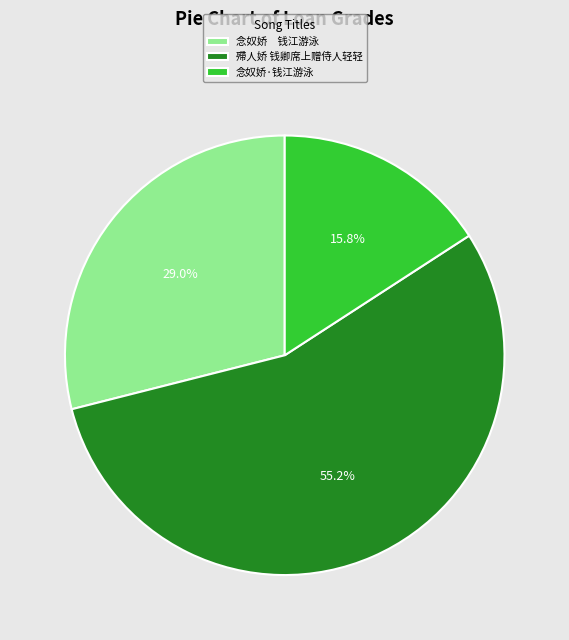

How much of the chart is everything except 殢人娇 钱卿席上赠侍人轻轻?

44.8%